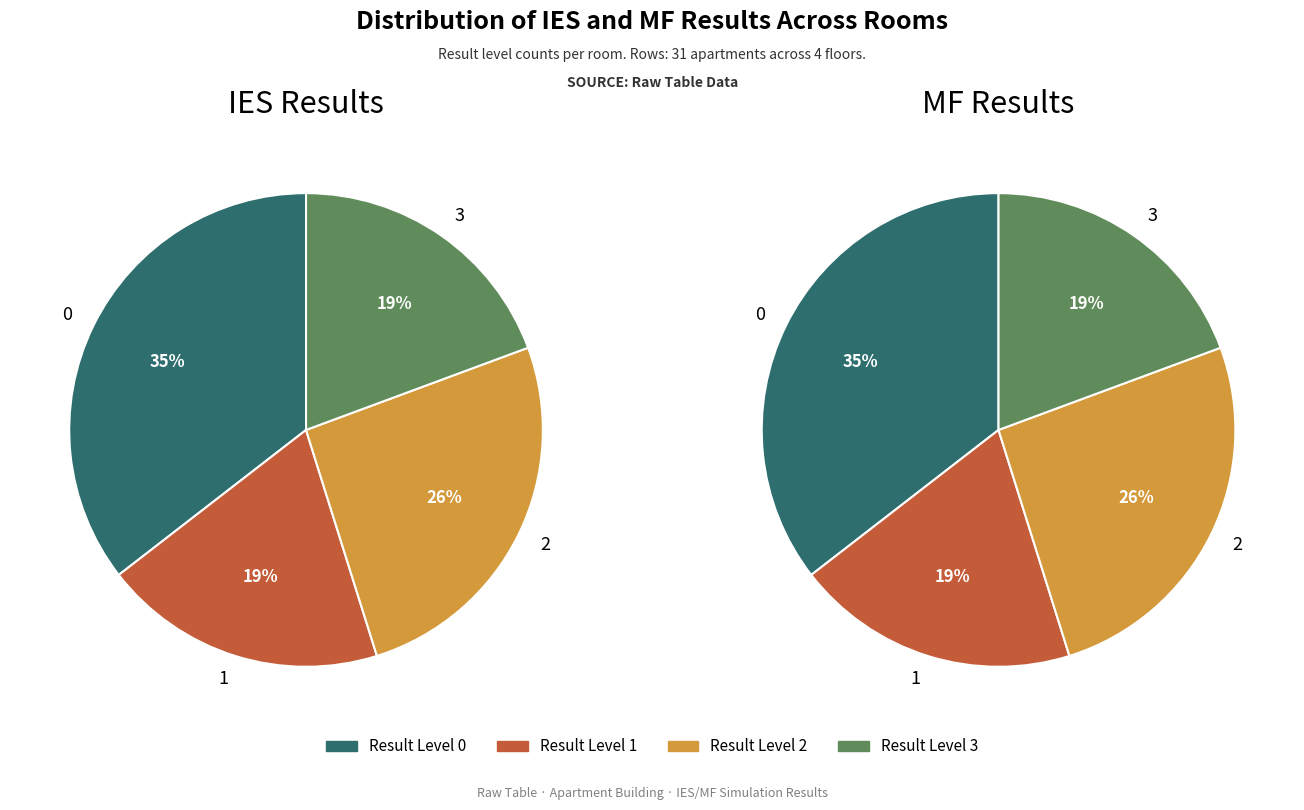

Rank the series by their maximum value, from highest to lowest.

IES Results, MF Results